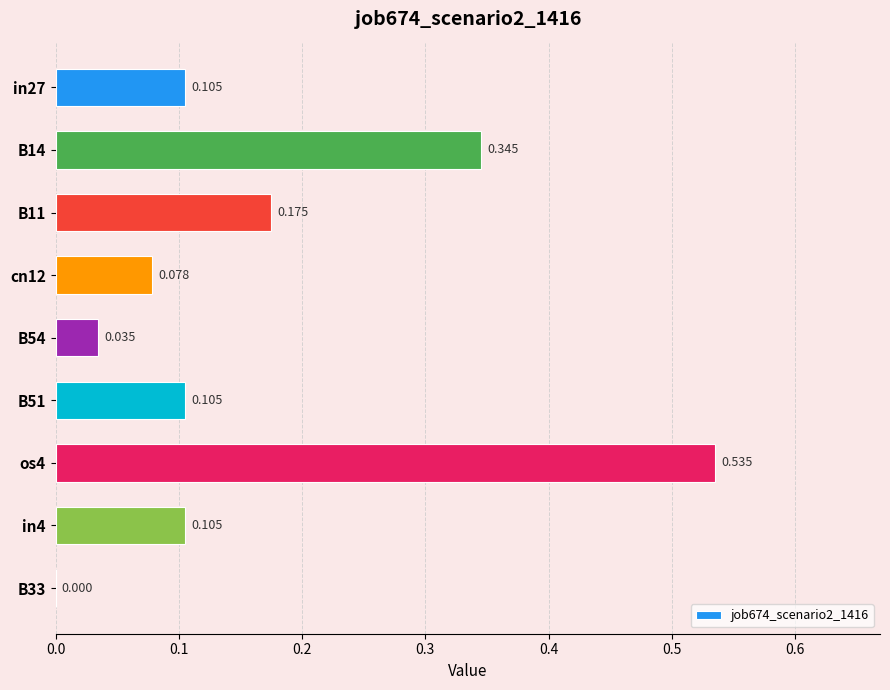

Does the chart contain stacked bars?

No